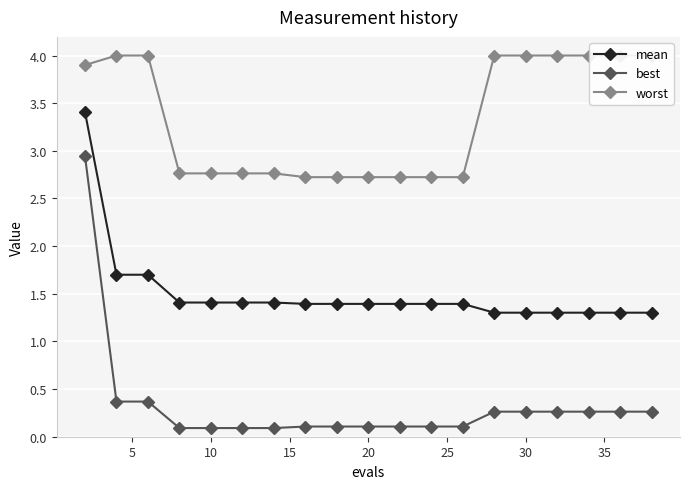

True or false: best has a value of 0.3 at 30.

True